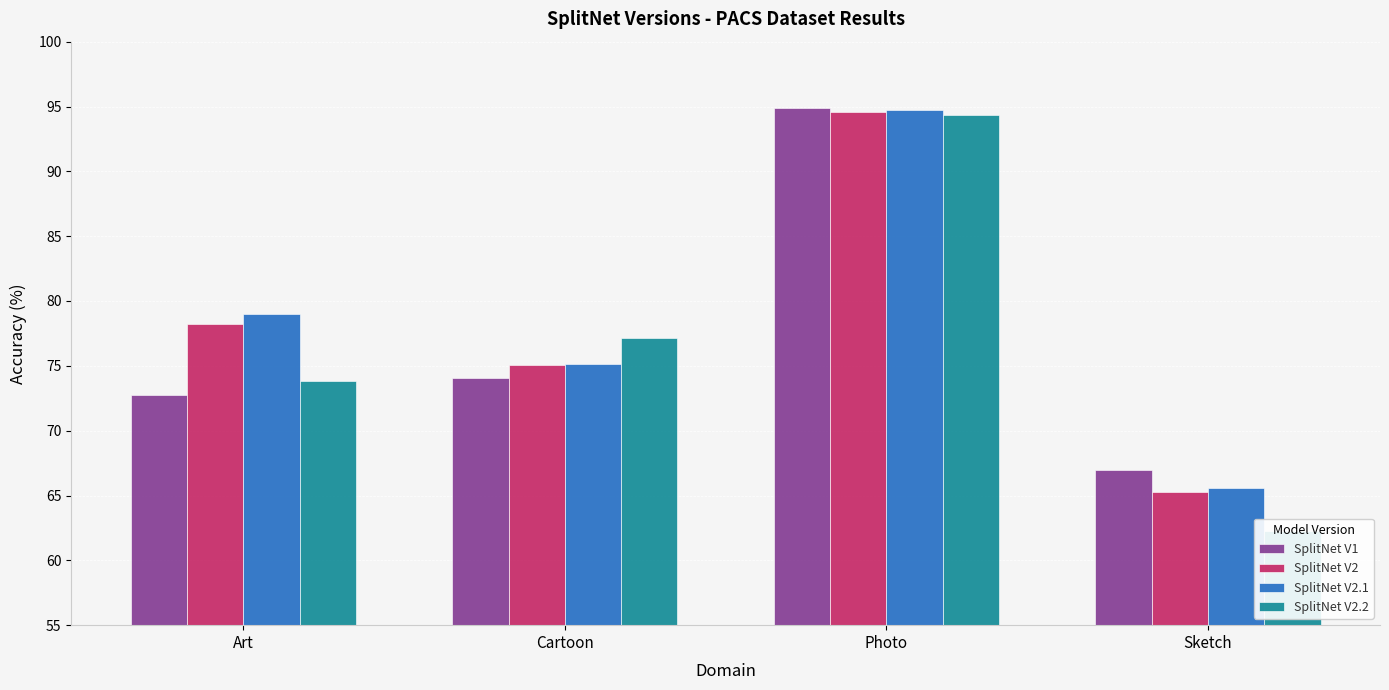

What are all the series names shown in the legend?

SplitNet V1, SplitNet V2, SplitNet V2.1, SplitNet V2.2